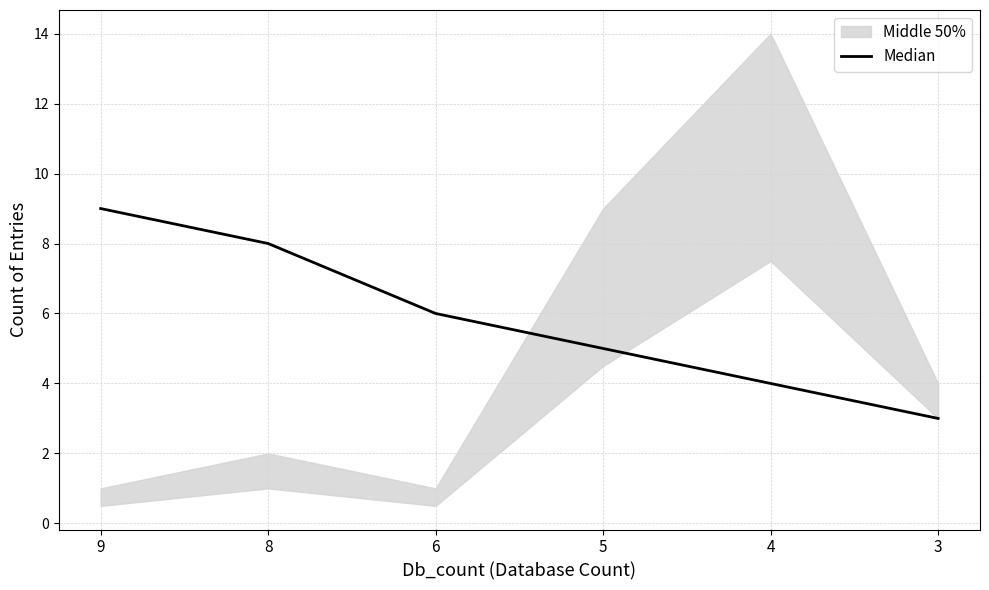

How many lines are shown in the chart?

1